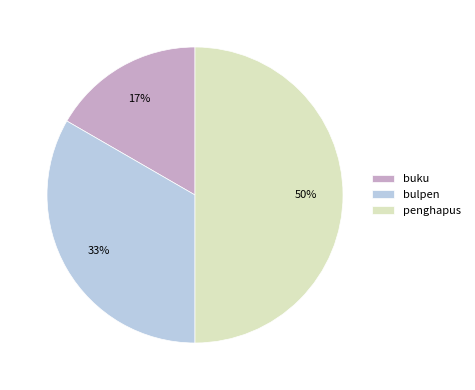

What is the ratio of the value at bulpen to the value at penghapus?

0.7